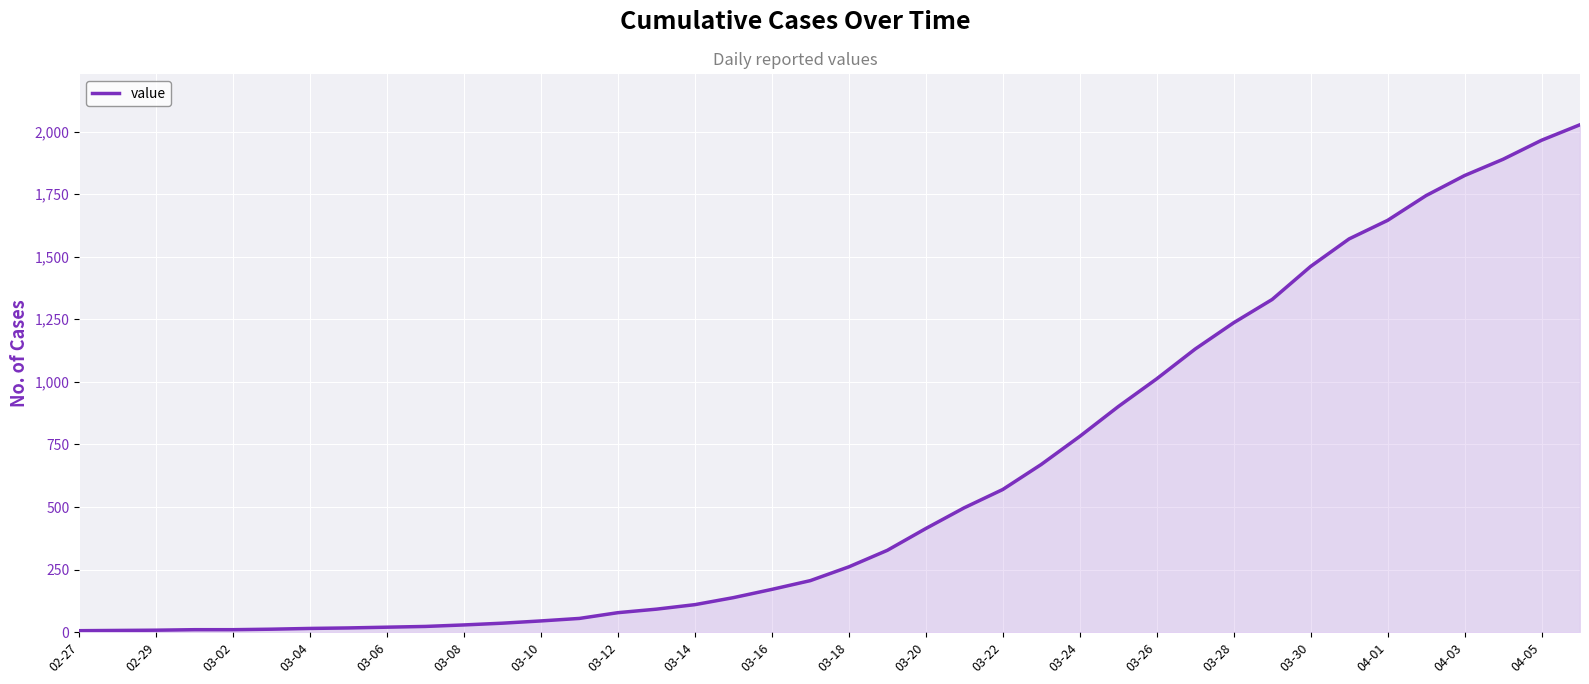

What is the maximum value shown in the chart?

2027